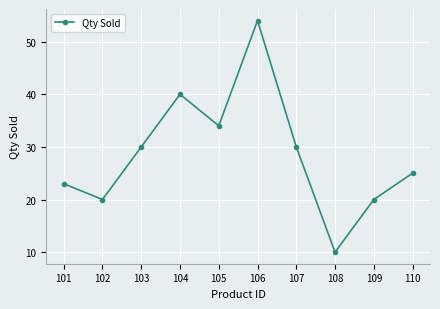

Reading left to right, what are all the values shown in this chart?

23	20	30	40	34	54	30	10	20	25